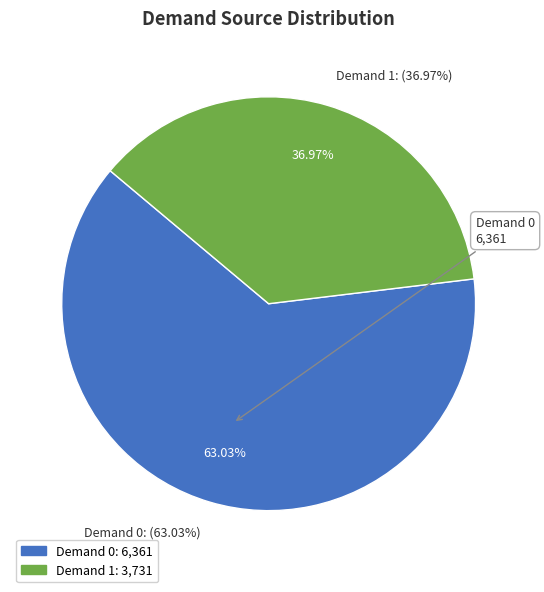

How many slices are in this pie chart?

2